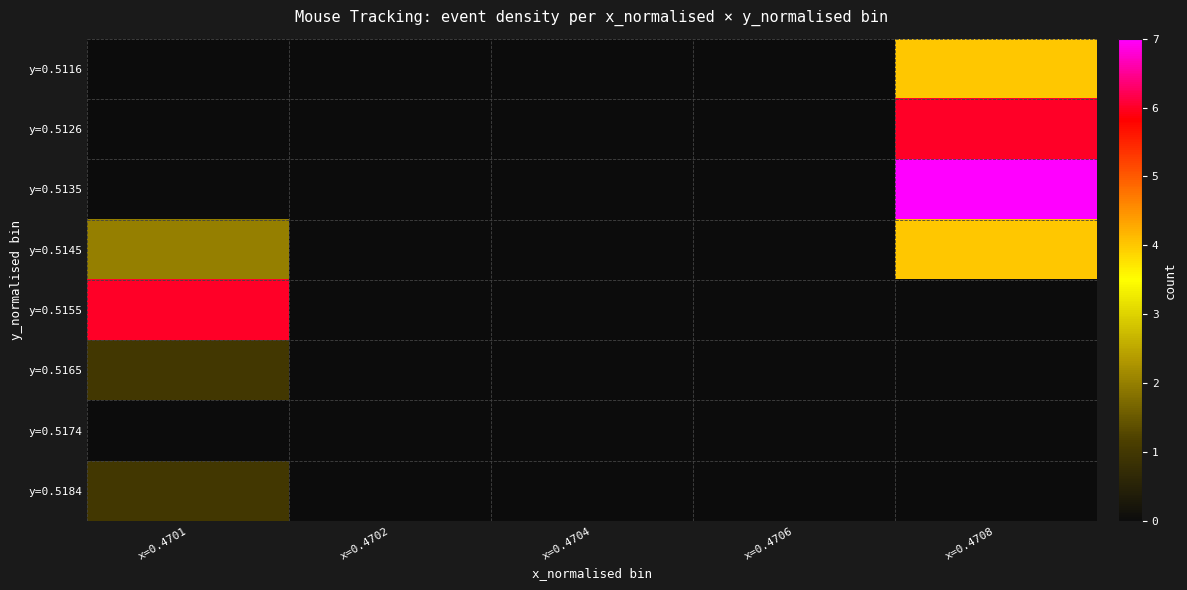

Reading left to right, what are all the values shown in this chart?

y=0.5116: x=0.4701=0	x=0.4702=0	x=0.4704=0	x=0.4706=0	x=0.4708=4
y=0.5126: x=0.4701=0	x=0.4702=0	x=0.4704=0	x=0.4706=0	x=0.4708=6
y=0.5135: x=0.4701=0	x=0.4702=0	x=0.4704=0	x=0.4706=0	x=0.4708=7
y=0.5145: x=0.4701=2	x=0.4702=0	x=0.4704=0	x=0.4706=0	x=0.4708=4
y=0.5155: x=0.4701=6	x=0.4702=0	x=0.4704=0	x=0.4706=0	x=0.4708=0
y=0.5165: x=0.4701=1	x=0.4702=0	x=0.4704=0	x=0.4706=0	x=0.4708=0
y=0.5174: x=0.4701=0	x=0.4702=0	x=0.4704=0	x=0.4706=0	x=0.4708=0
y=0.5184: x=0.4701=1	x=0.4702=0	x=0.4704=0	x=0.4706=0	x=0.4708=0